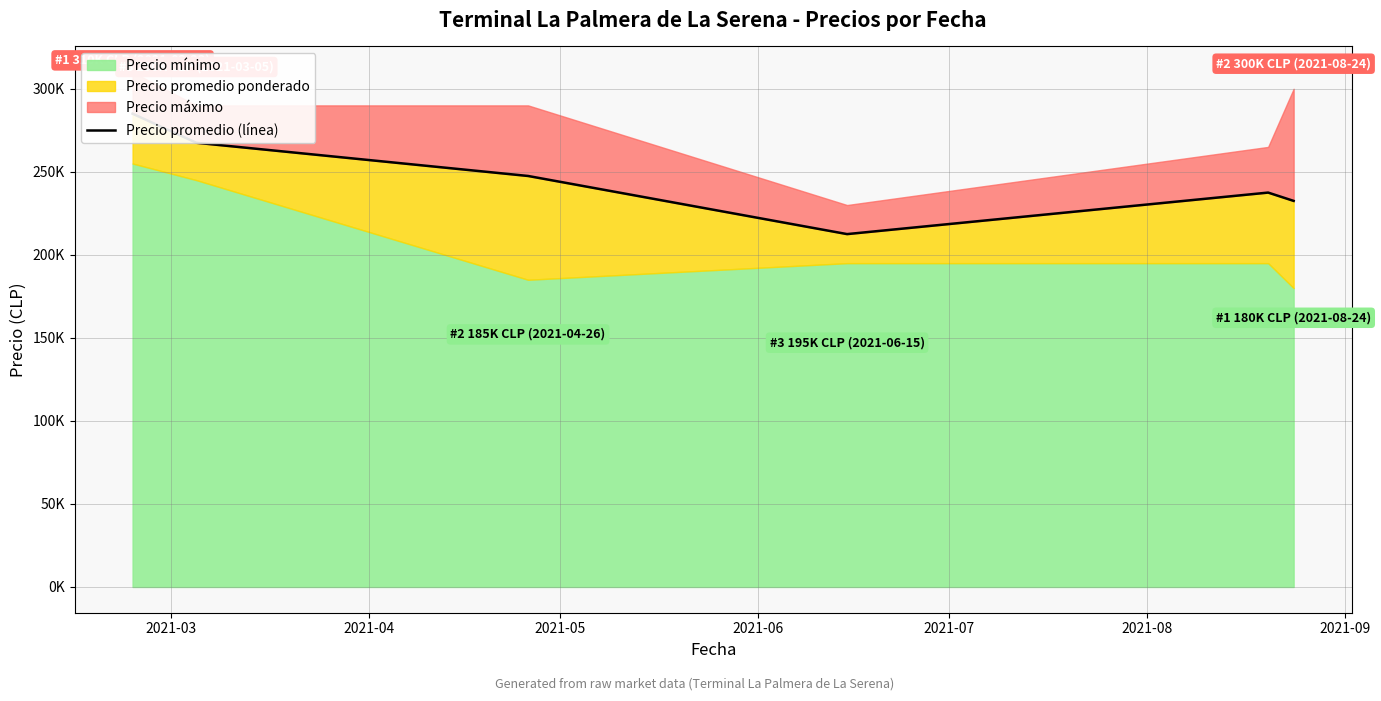

The chart shows a value of 247500 at 2021-05. True or false?

True